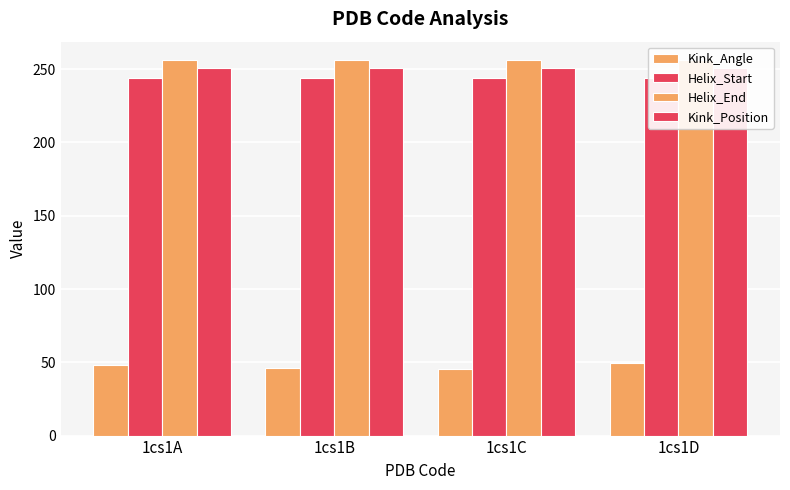

What is the total value across all series at 1cs1C?

796.4